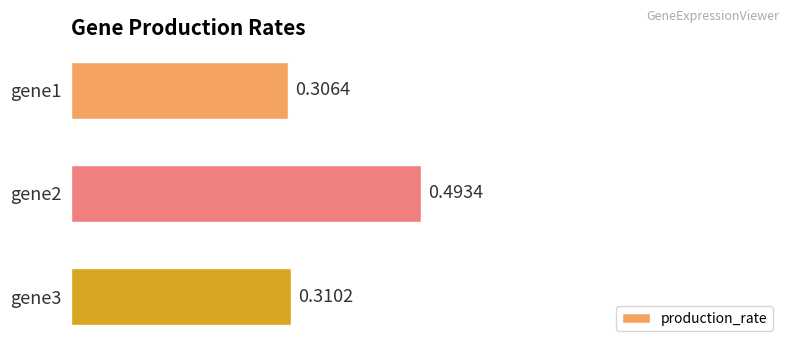

Which has a higher value, gene3 or gene1?

gene3